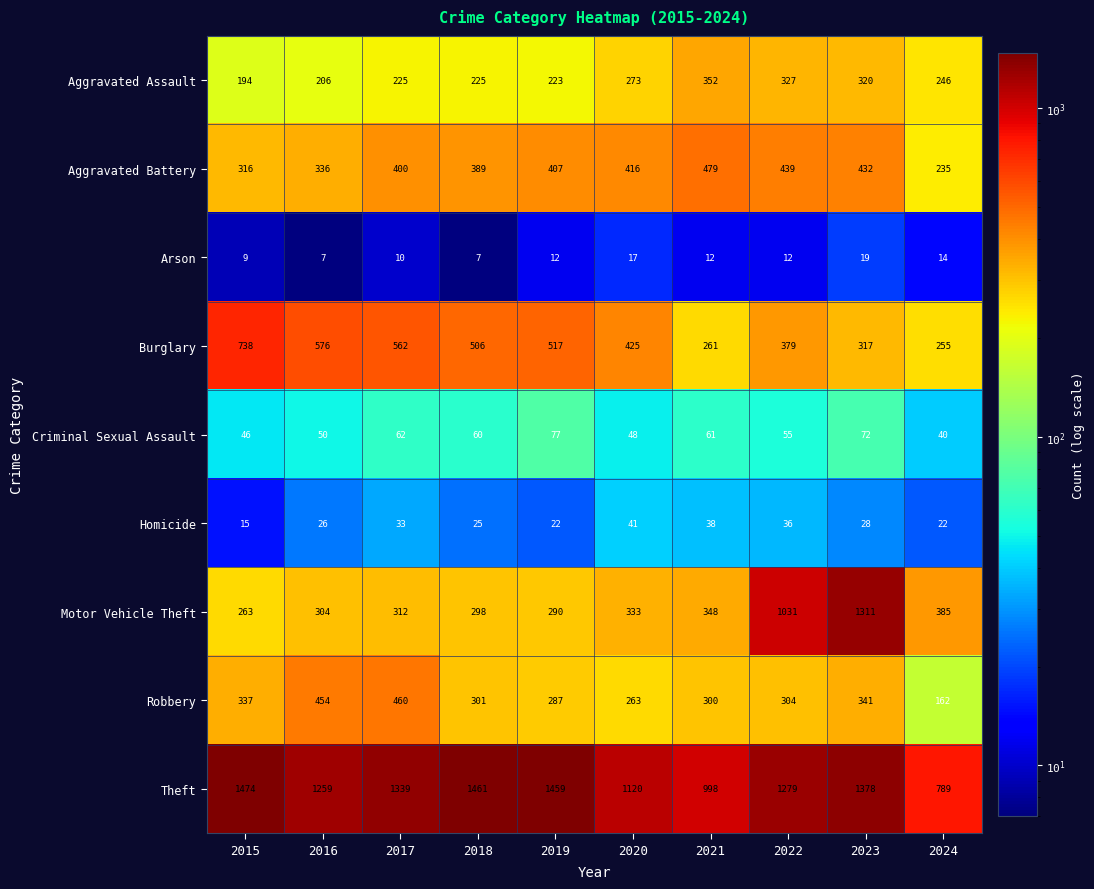

Is it true that Aggravated Battery equals 400 at 2017?

True